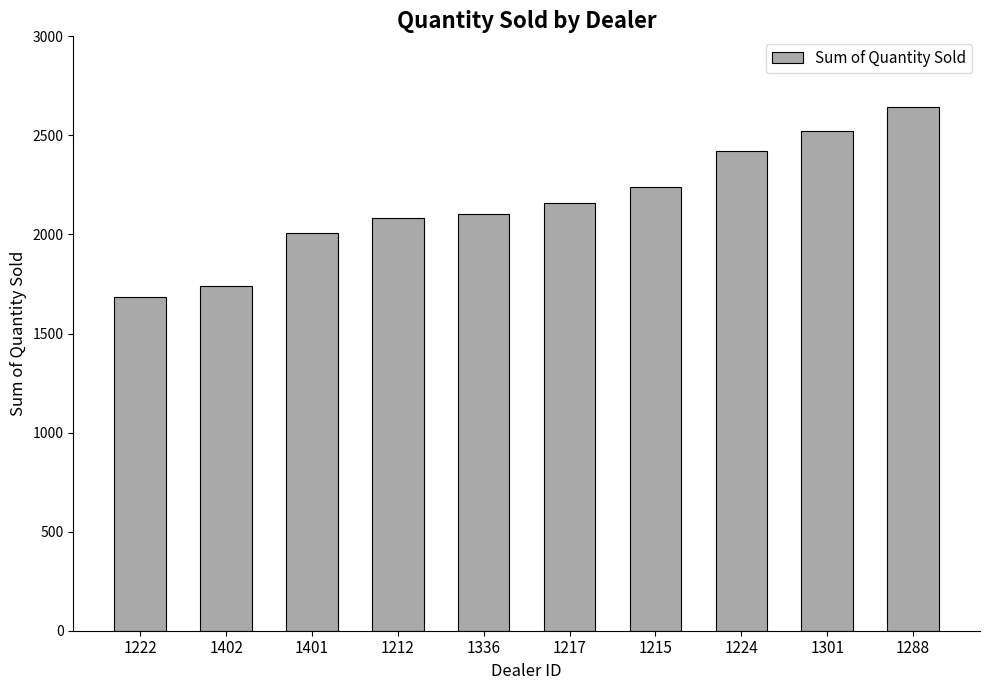

Approximately how many times larger is the value at 1301 compared to 1336?

1.2